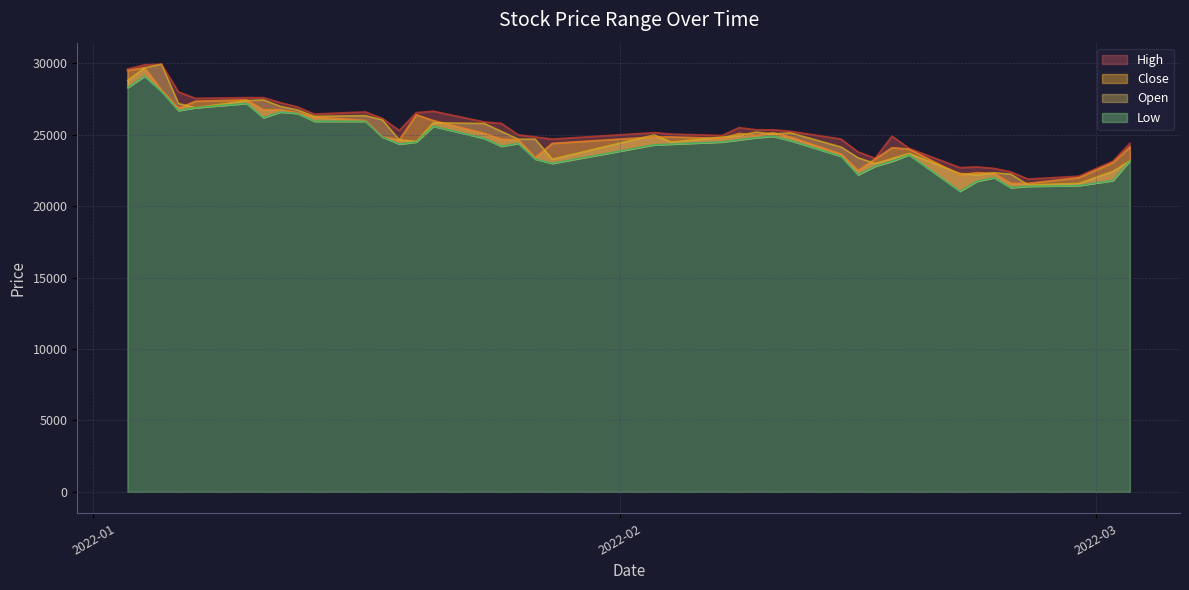

True or false: Open and Low cross at least once.

False